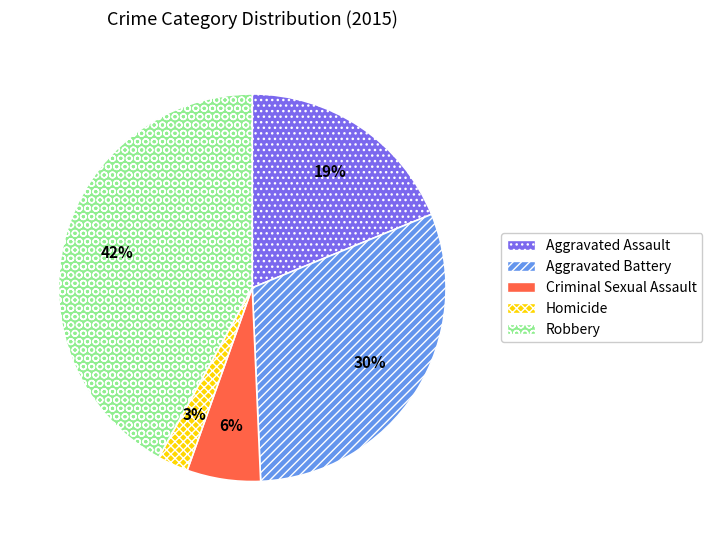

To the nearest percent, what percentage of the pie is Homicide?

3%